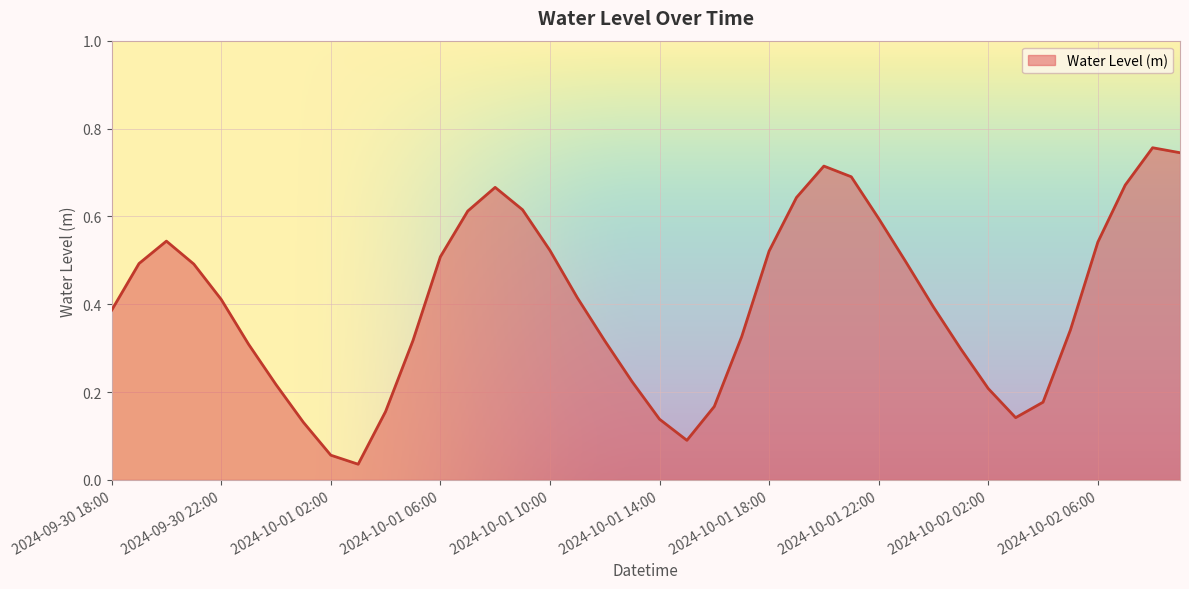

What is the label of the 18th point from the right?

2024-10-01 16:00